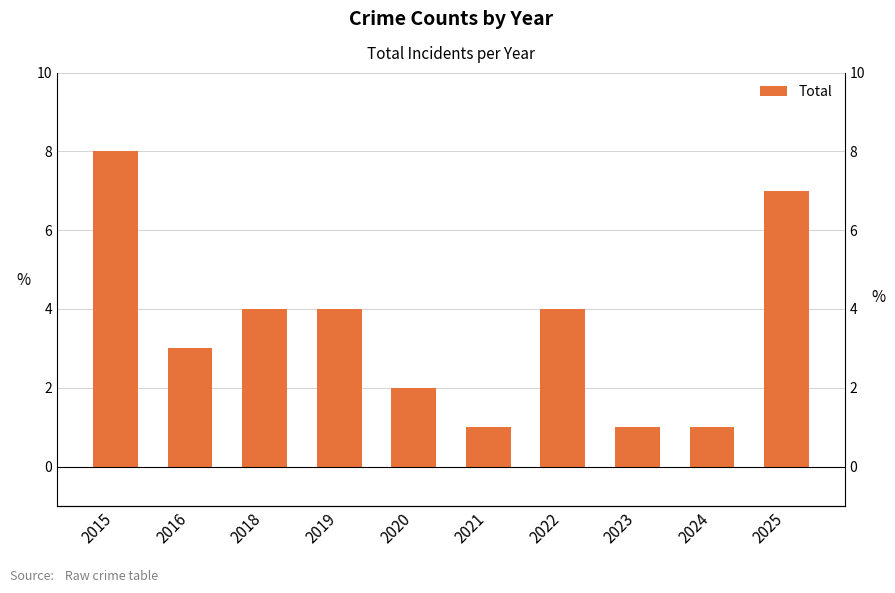

At which category does the chart reach its minimum across all series?

2021